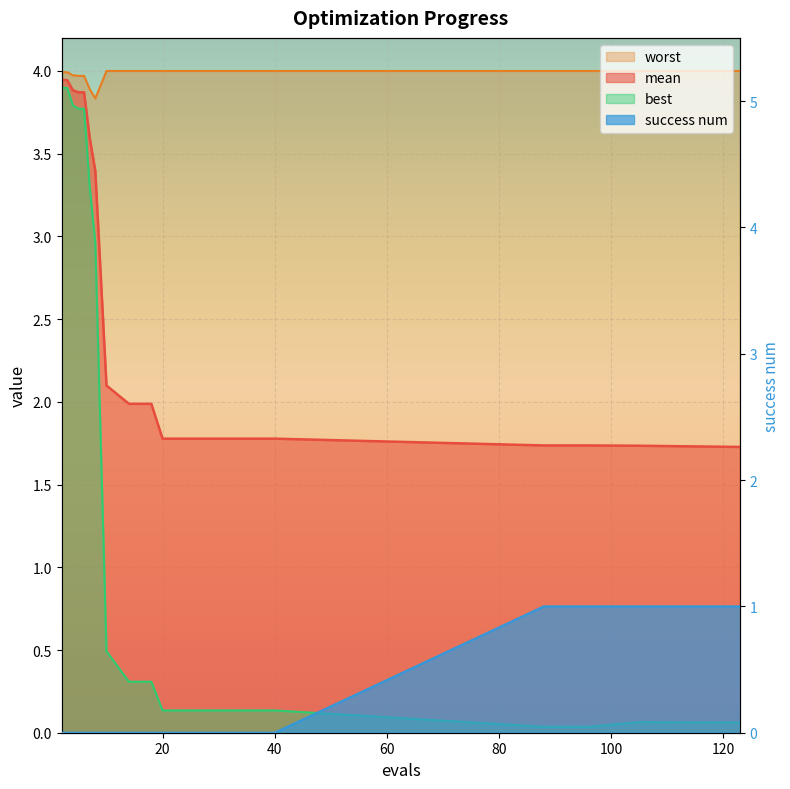

What is the difference between the second highest and minimum values in the success num series?

1.0